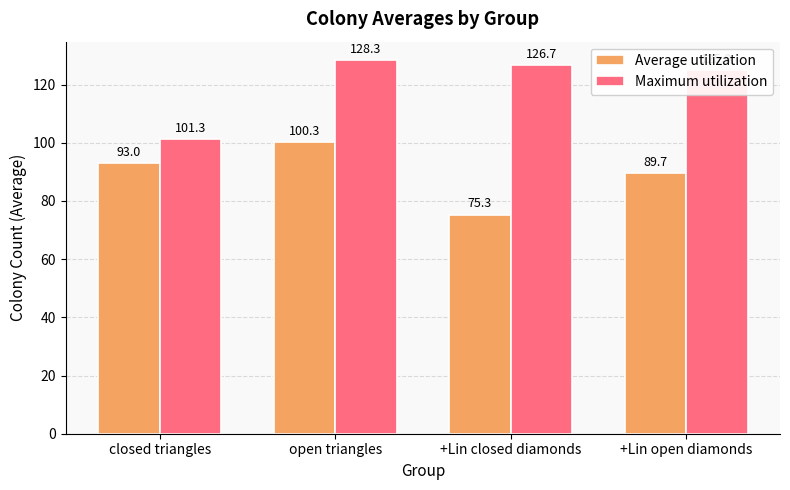

At which category is the sum across all series the highest?

open triangles